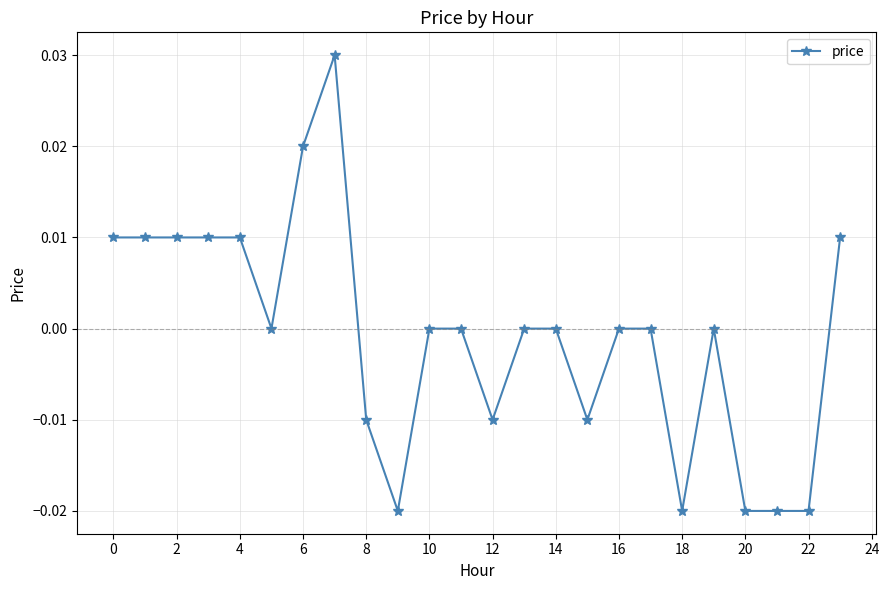

True or false: there are more than 1 points higher than both neighbors.

True